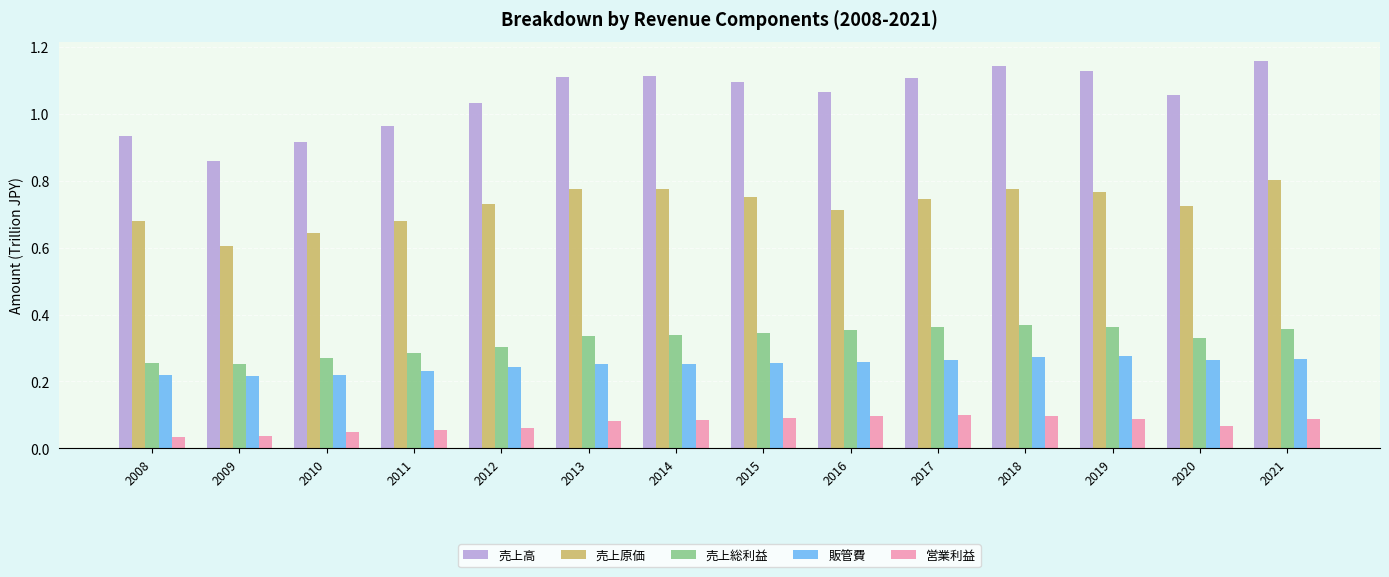

Between 2009 and 2020, which series saw the biggest shift?

売上高